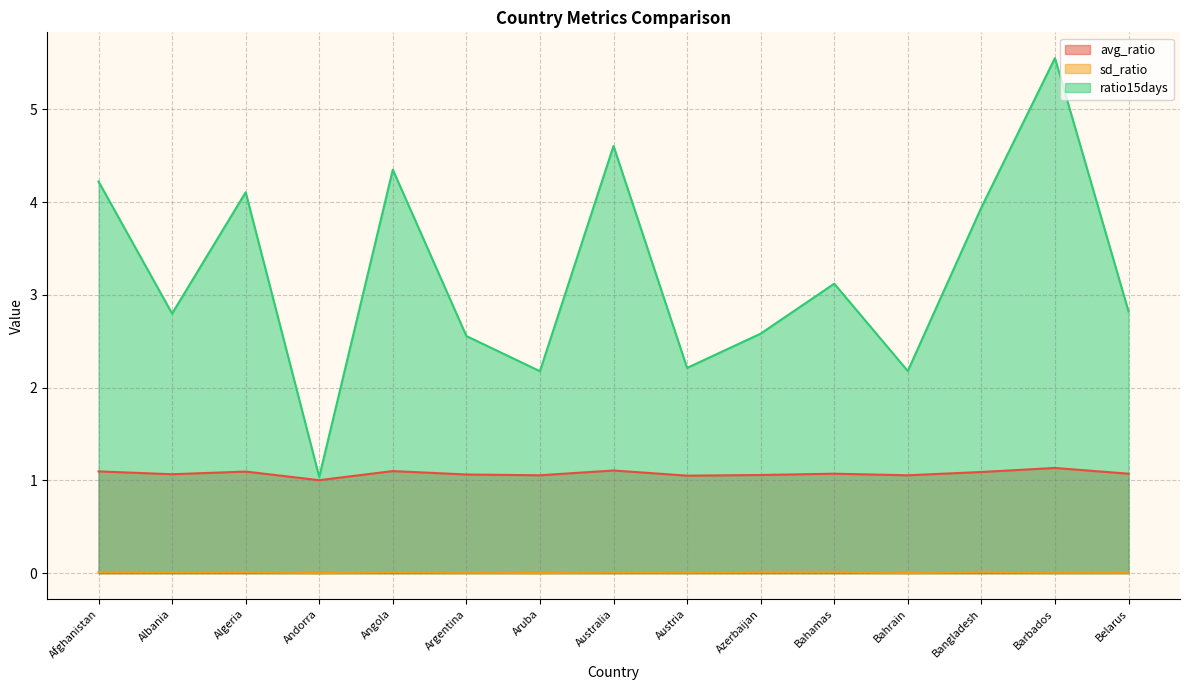

Does the chart have visible grid lines?

Yes